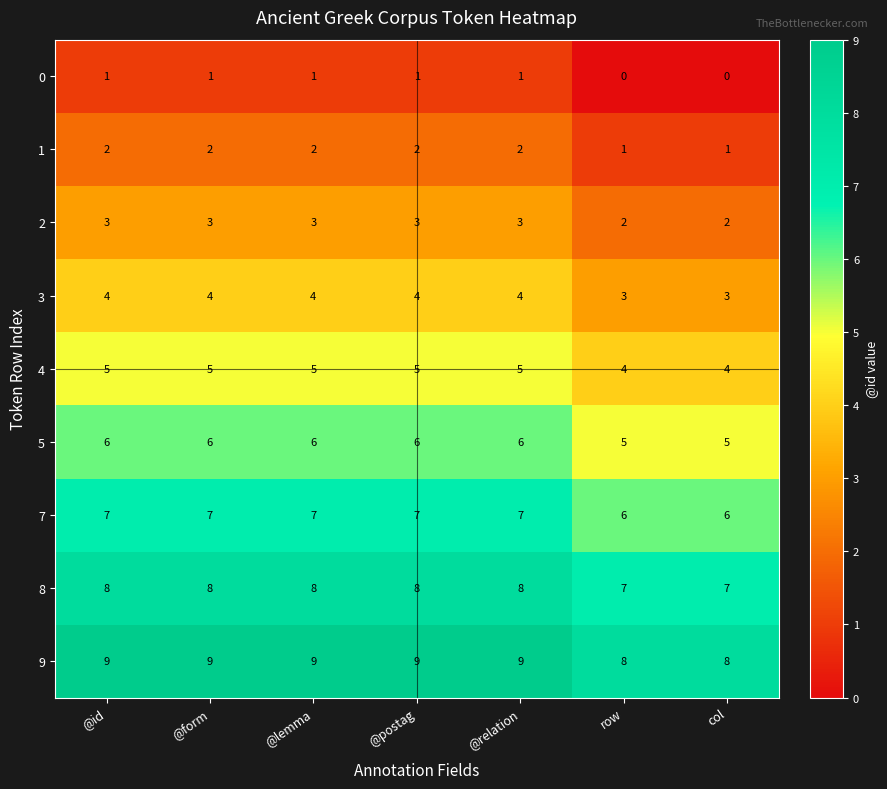

Which series has the largest total across all categories?

9